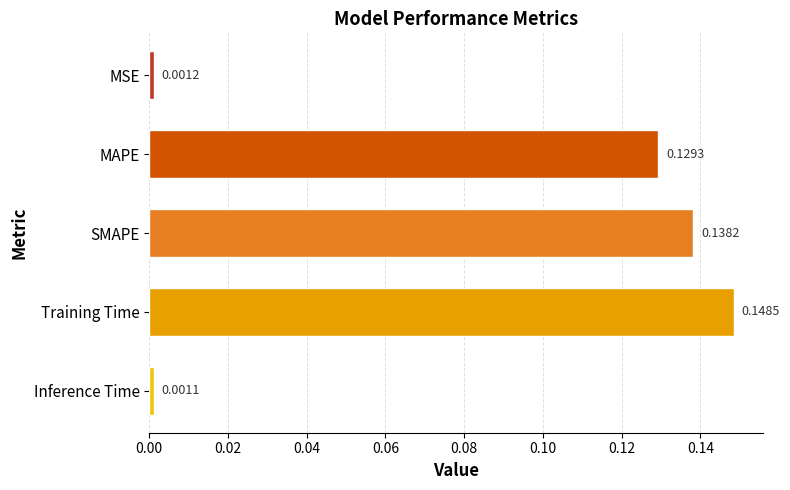

List the labels in order of value, smallest first.

Inference Time, MSE, MAPE, SMAPE, Training Time